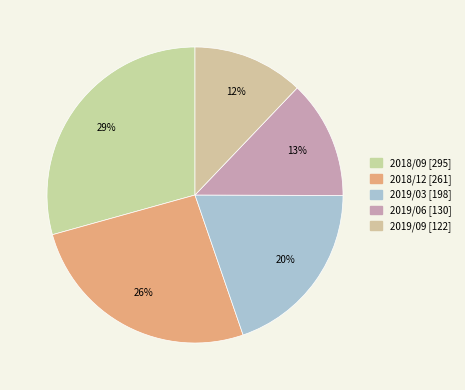

To the nearest percent, what is the difference between the 2019/06 and 2019/03 slice percentages?

7%